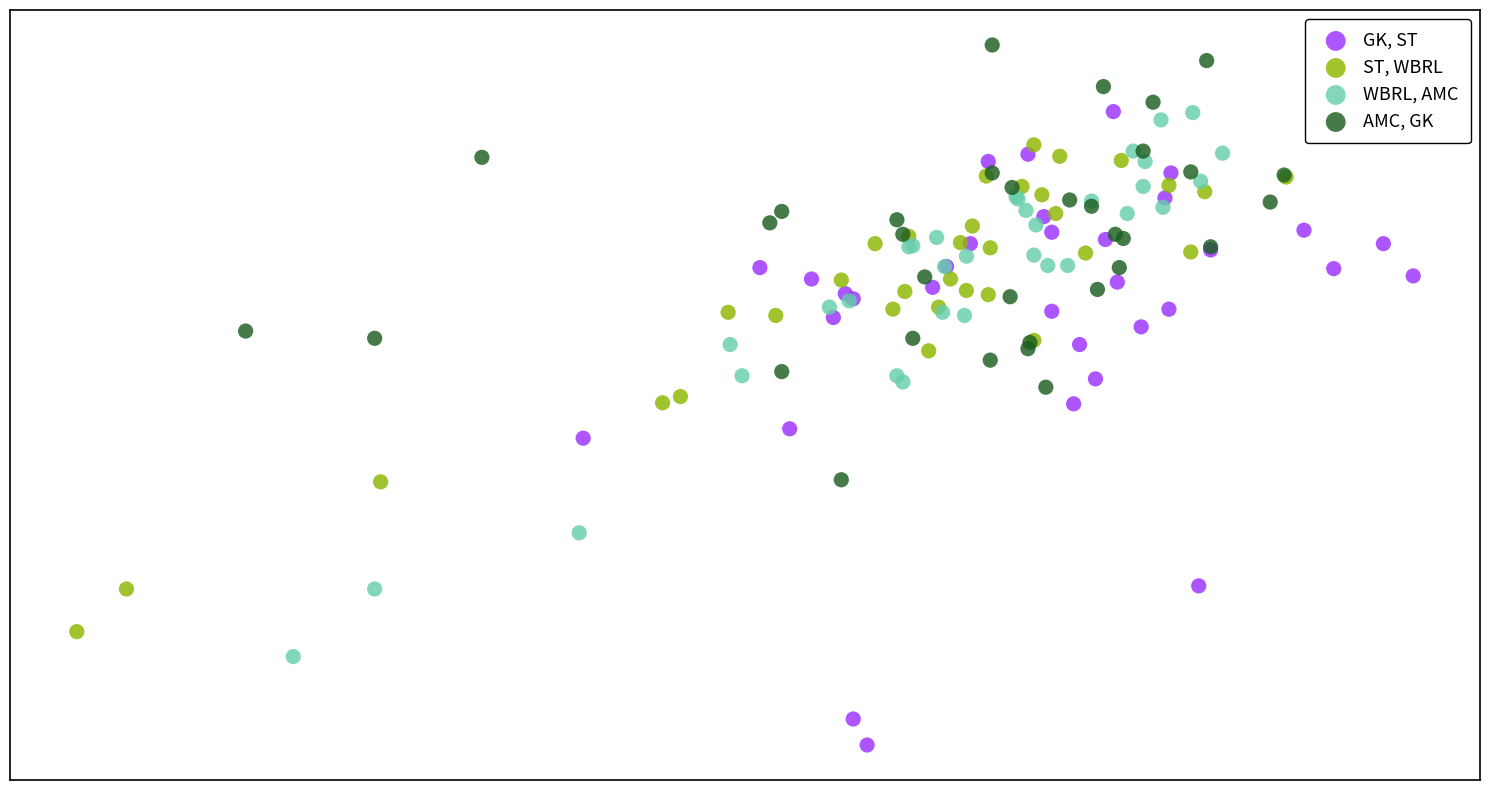

Which series contains the highest Y value?

AMC, GK